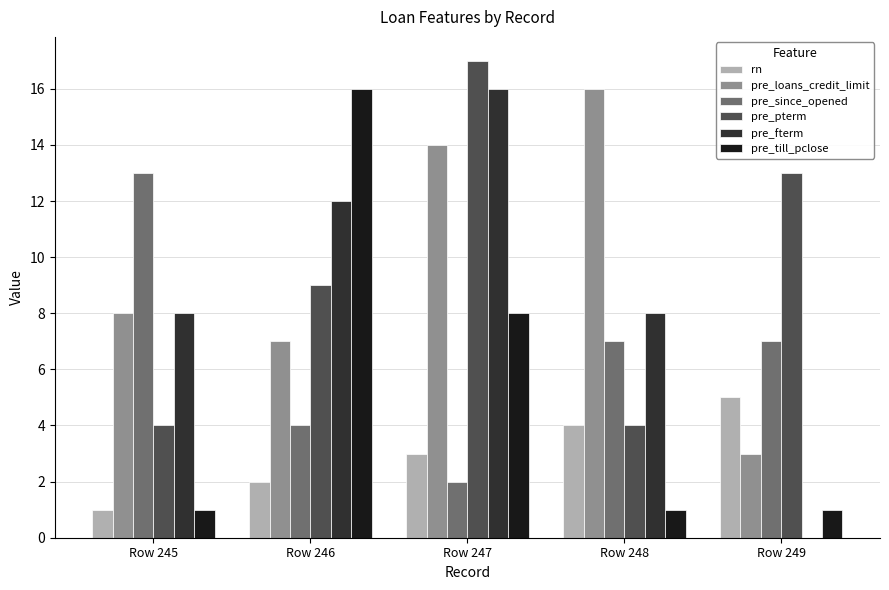

What is the sum of all pre_till_pclose values?

27